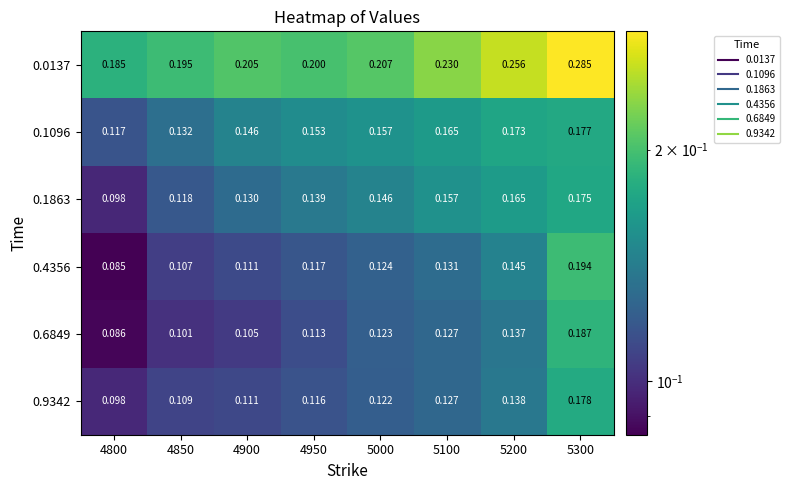

How many distinct data groups are displayed?

6